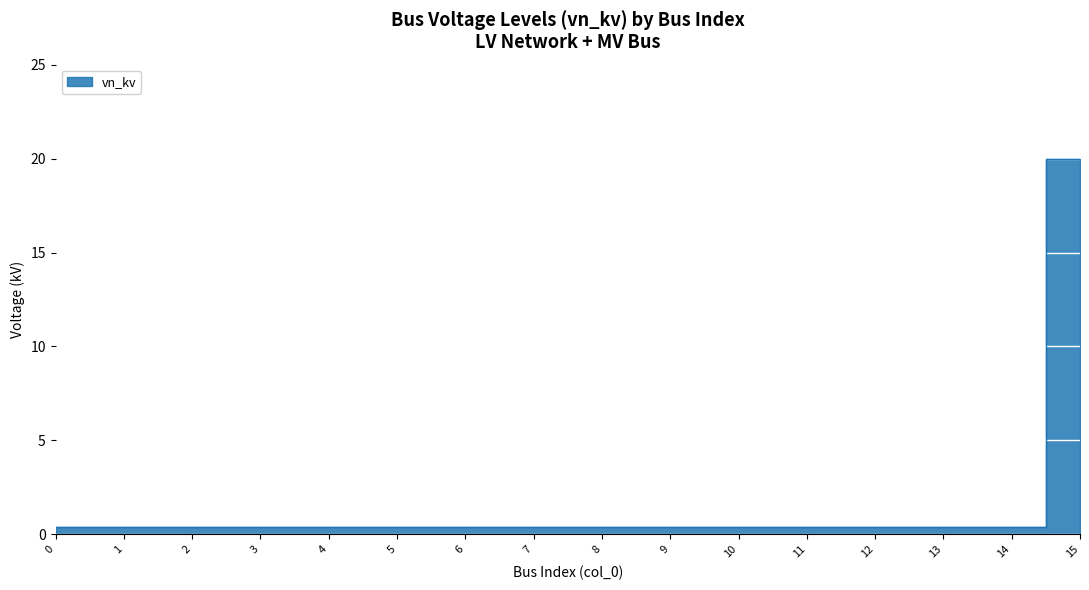

True or false: there are more than 2 points higher than both neighbors.

False